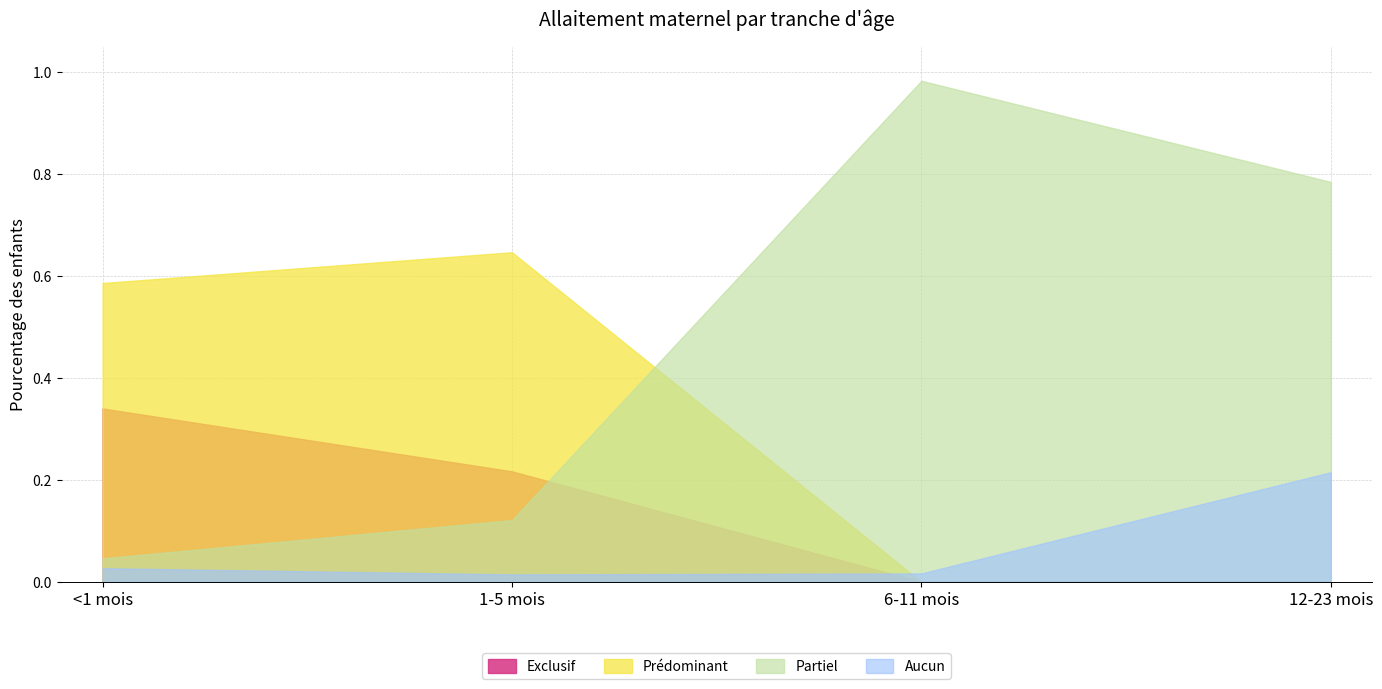

What is the sum of the Aucun values at 12-23 mois and 1-5 mois?

0.2